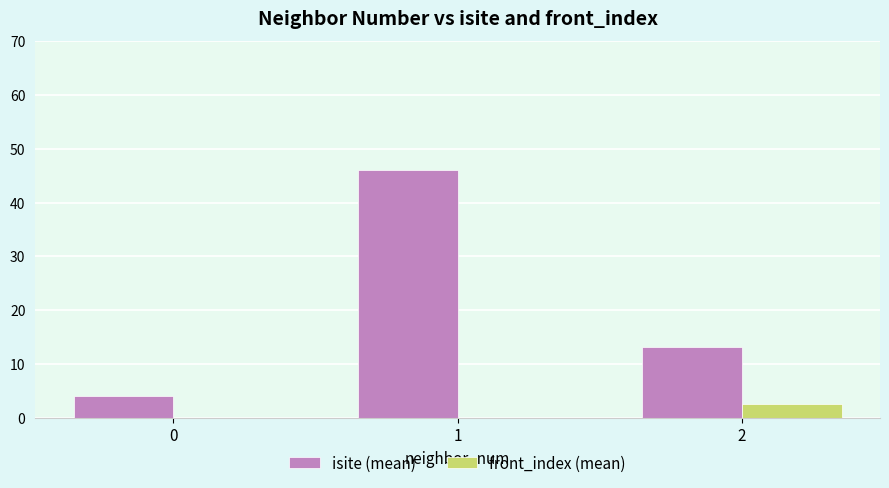

What is the total value across all series at 1?

46.0